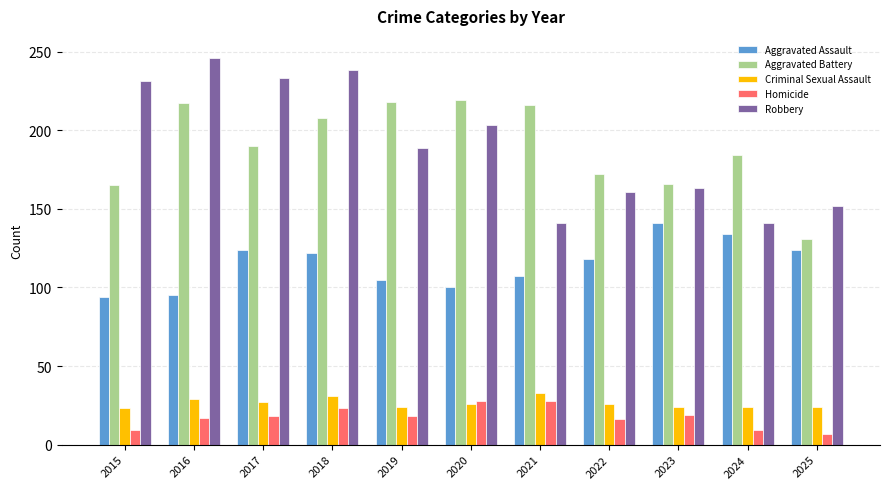

What is the value of the Aggravated Assault bar at the 11th from the left?

124